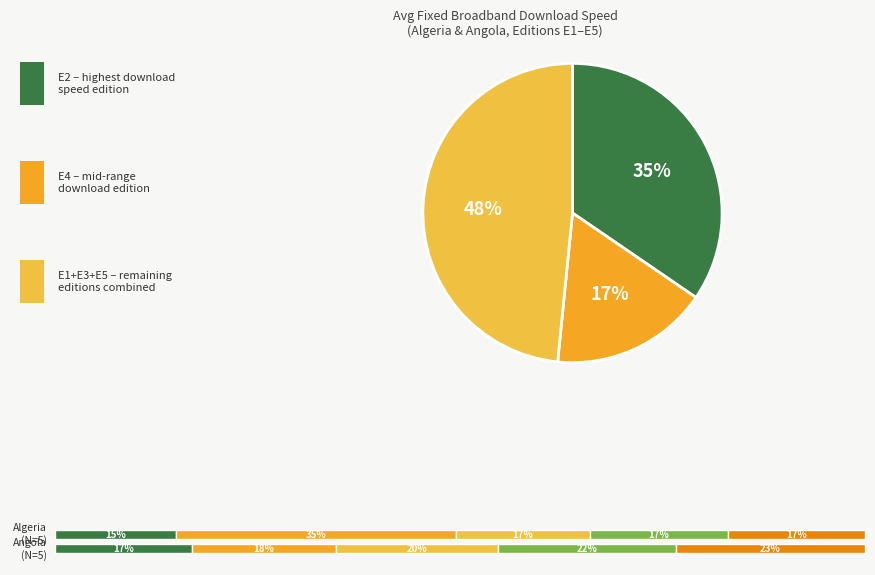

Count the number of slices in the pie.

3